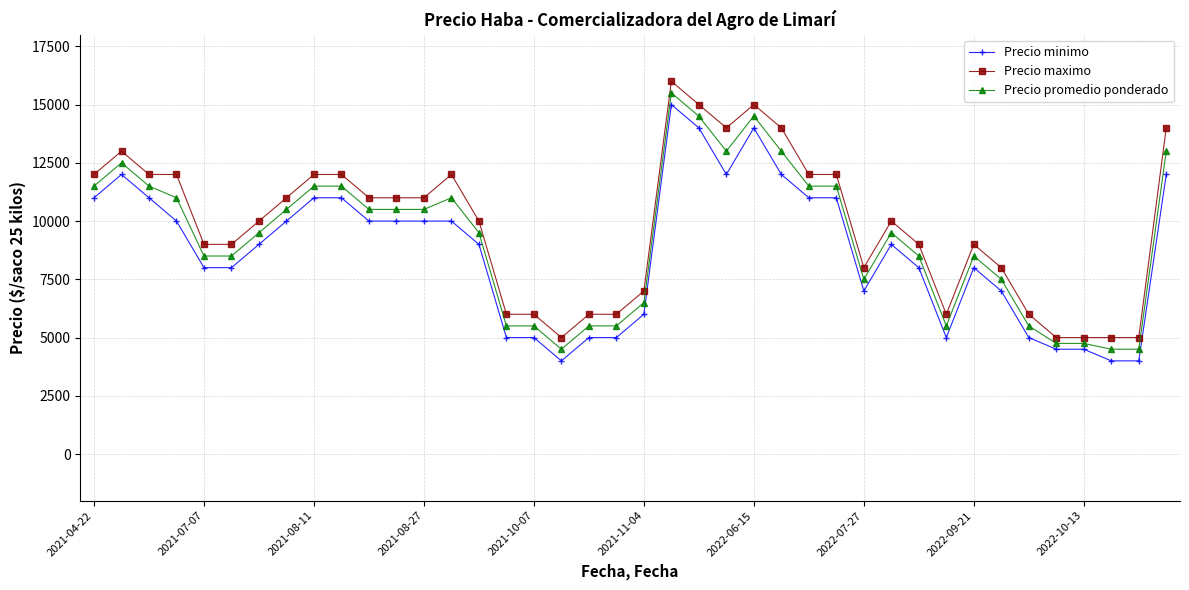

Is this an area chart (filled region under the line)?

No